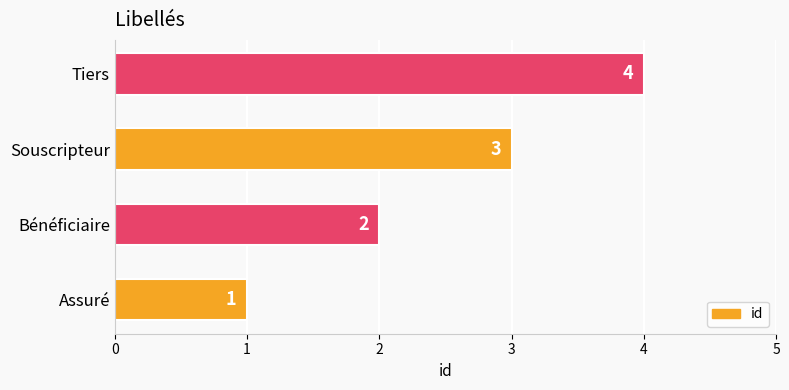

List the labels in order of value, smallest first.

Assuré, Bénéficiaire, Souscripteur, Tiers